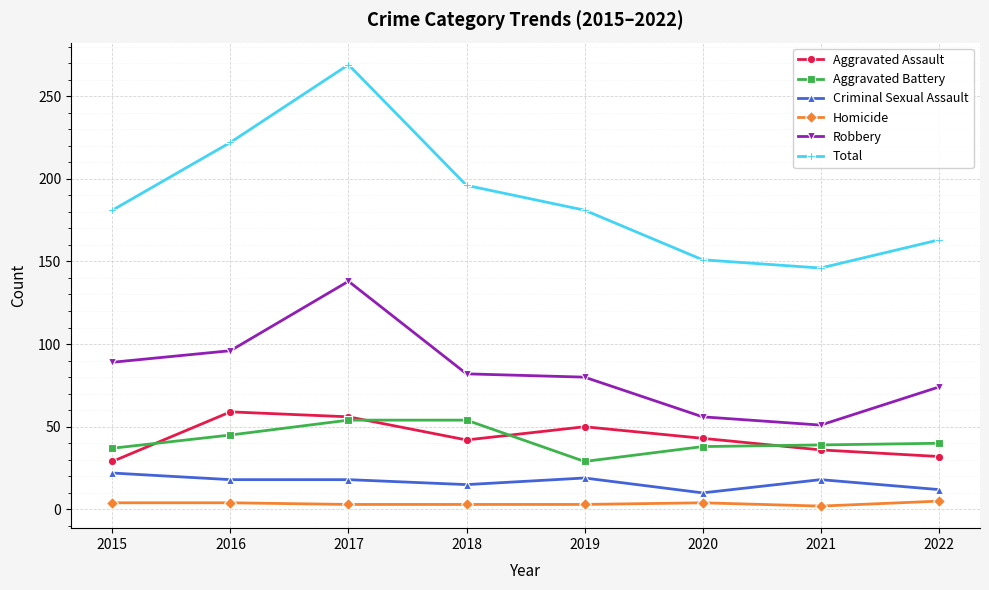

Which series changed the most between 2017 and 2021?

Total